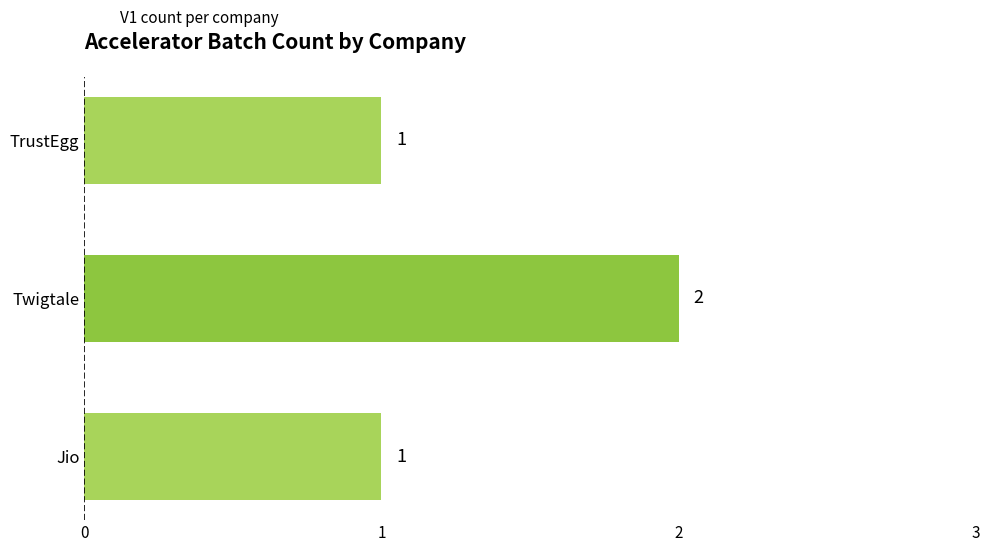

The chart shows a value of 1 at Twigtale. True or false?

False